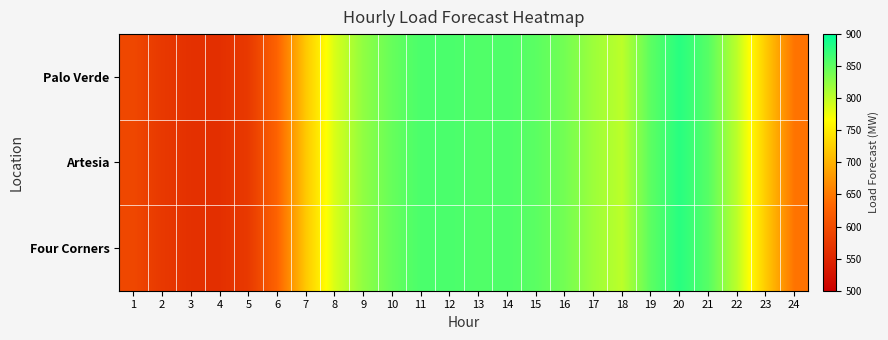

At how many categories does at least one series exceed 864?

1